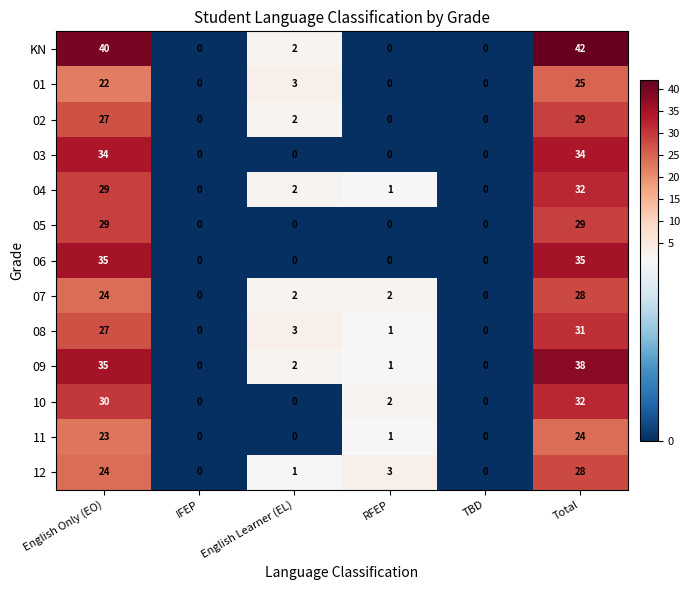

Which series has the widest spread of values?

KN